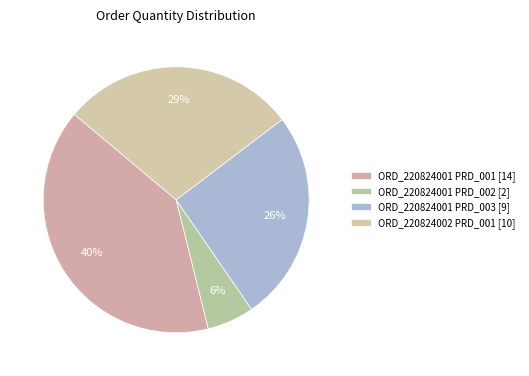

True or false: ORD_220824001 PRD_003 accounts for 19% of the total.

False